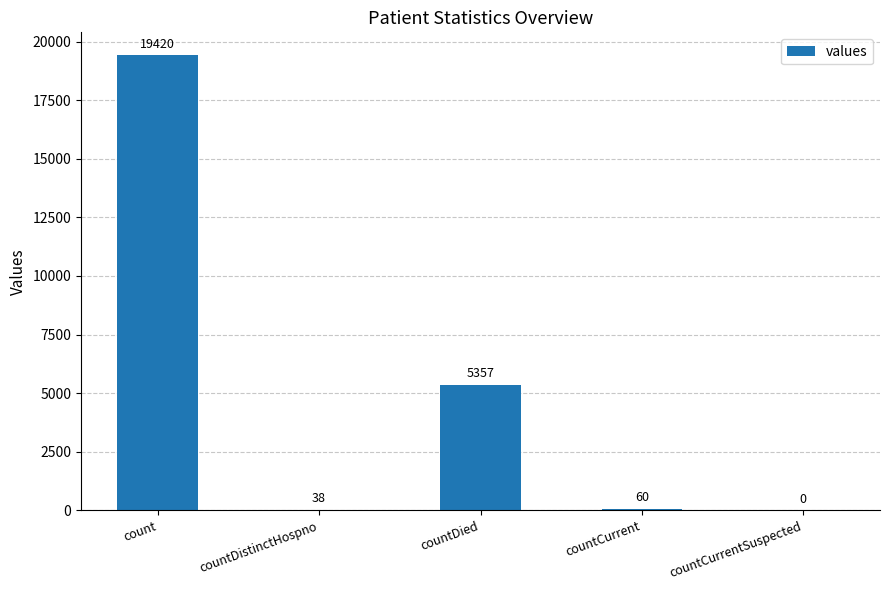

What is the greatest value displayed?

19420